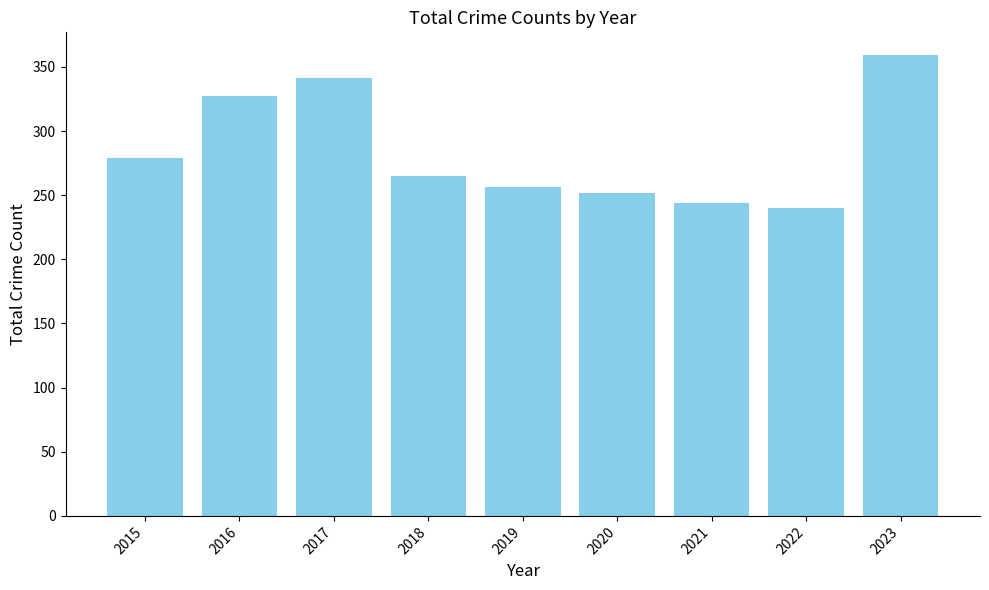

What is the value of the 1st bar from the left?

279